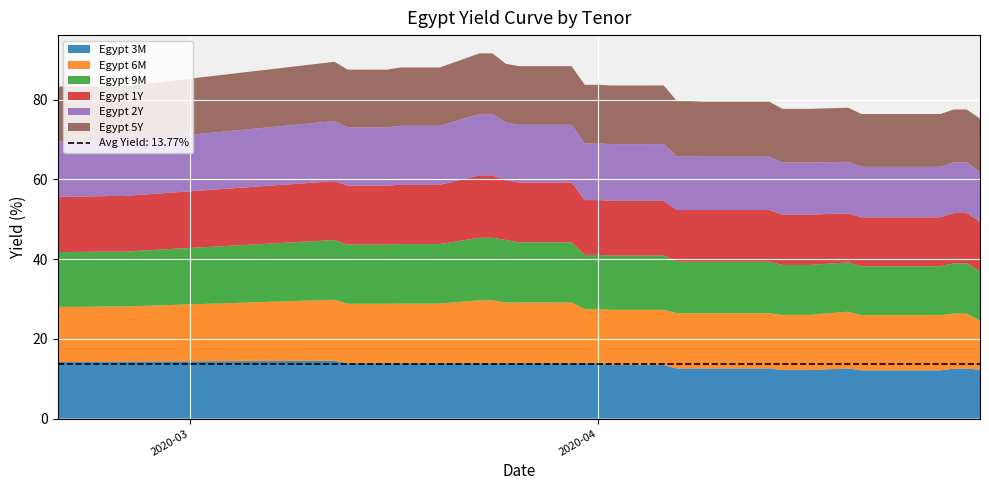

Reading left to right, what are all the values shown in this chart?

Egypt 3M: 14.2	14.2	14.3	14.3	14.5	13.9	13.9	13.9	13.9	13.9	13.9	13.9	13.9	13.9	13.9	13.9	13.9	13.9	13.9	13.4	13.4	13.4	12.6	12.6	12.6	12.6	12.6	12.6	12.2	12.2	12.2	12.6	12.1	12.1	12.1	12.1	12.1	12.5	12.5	12.3
Egypt 6M: 13.8	13.8	13.8	13.8	15.3	14.9	14.9	14.9	14.9	14.9	14.9	15.7	15.7	15.2	15.2	15.2	15.2	13.6	13.6	13.8	13.8	13.8	13.8	13.8	13.8	13.8	13.8	13.8	13.8	13.8	13.8	14.2	13.8	13.8	13.8	13.8	13.8	13.8	13.8	12.3
Egypt 9M: 13.8	13.8	13.8	13.8	15.0	14.8	14.8	14.9	14.9	14.9	14.9	15.7	15.7	15.7	15.1	15.1	15.1	13.6	13.6	13.6	13.6	13.6	12.9	12.9	12.9	12.9	12.9	12.9	12.5	12.5	12.5	12.4	12.3	12.3	12.3	12.3	12.3	12.6	12.6	12.4
Egypt 1Y: 13.8	13.8	13.9	13.9	14.8	14.8	14.8	14.9	14.9	14.9	14.9	15.7	15.7	15.0	15.0	15.0	15.0	13.7	13.7	13.7	13.7	13.7	13.0	13.0	13.0	13.0	13.0	13.0	12.6	12.6	12.6	12.3	12.3	12.3	12.3	12.3	12.3	12.6	12.6	12.4
Egypt 2Y: 13.9	13.9	13.8	13.8	15.1	14.6	14.6	14.8	14.8	14.8	14.8	15.4	15.4	14.5	14.5	14.5	14.5	14.2	14.2	14.2	14.2	14.2	13.5	13.5	13.4	13.4	13.4	13.4	13.0	13.0	13.0	13.0	12.7	12.7	12.7	12.7	12.7	12.7	12.7	12.5
Egypt 5Y: 13.8	13.8	13.7	13.7	14.9	14.4	14.4	14.6	14.6	14.6	14.6	15.2	15.2	14.7	14.7	14.7	14.7	14.7	14.7	14.7	14.7	14.7	13.9	13.9	13.8	13.8	13.8	13.8	13.5	13.5	13.5	13.6	13.2	13.2	13.2	13.2	13.2	13.3	13.3	13.3